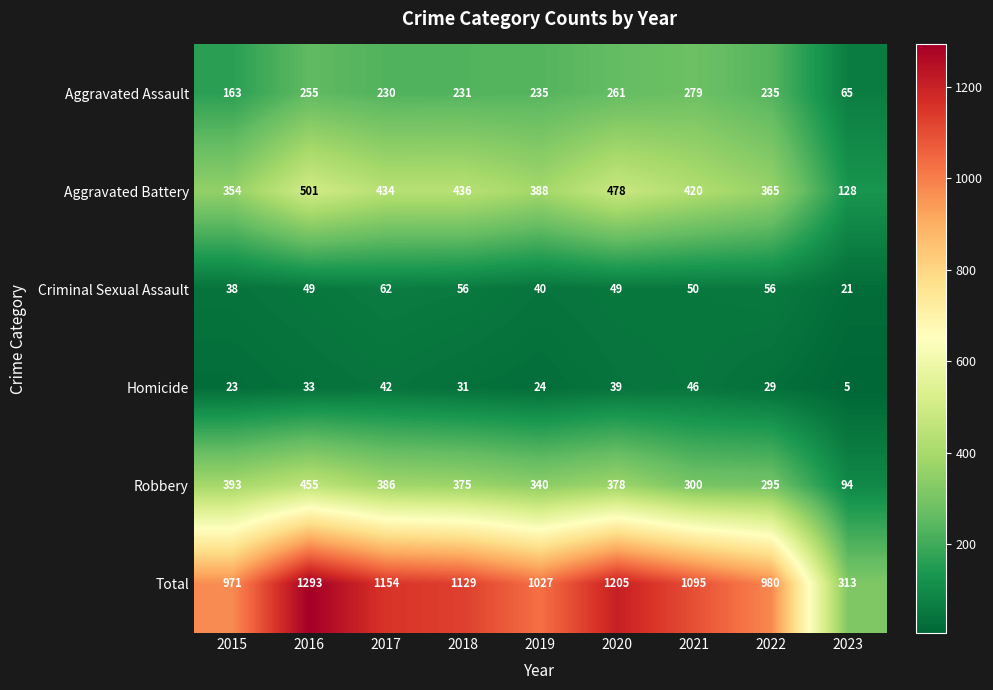

What is the sum of all Criminal Sexual Assault values?

421